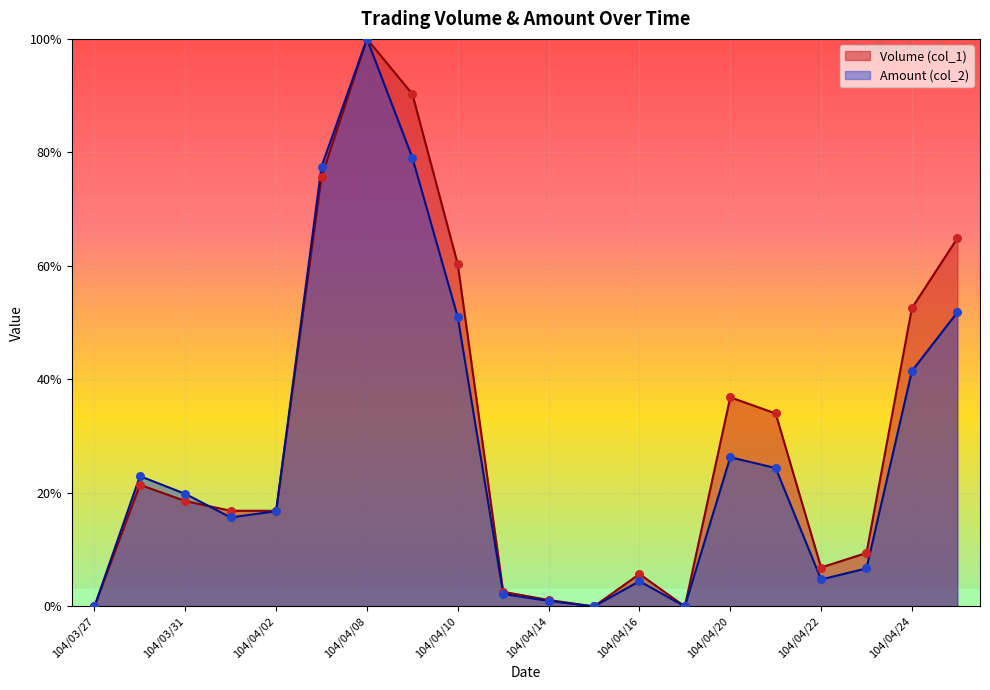

What are all the series names shown in the legend?

Volume (col_1), Amount (col_2)